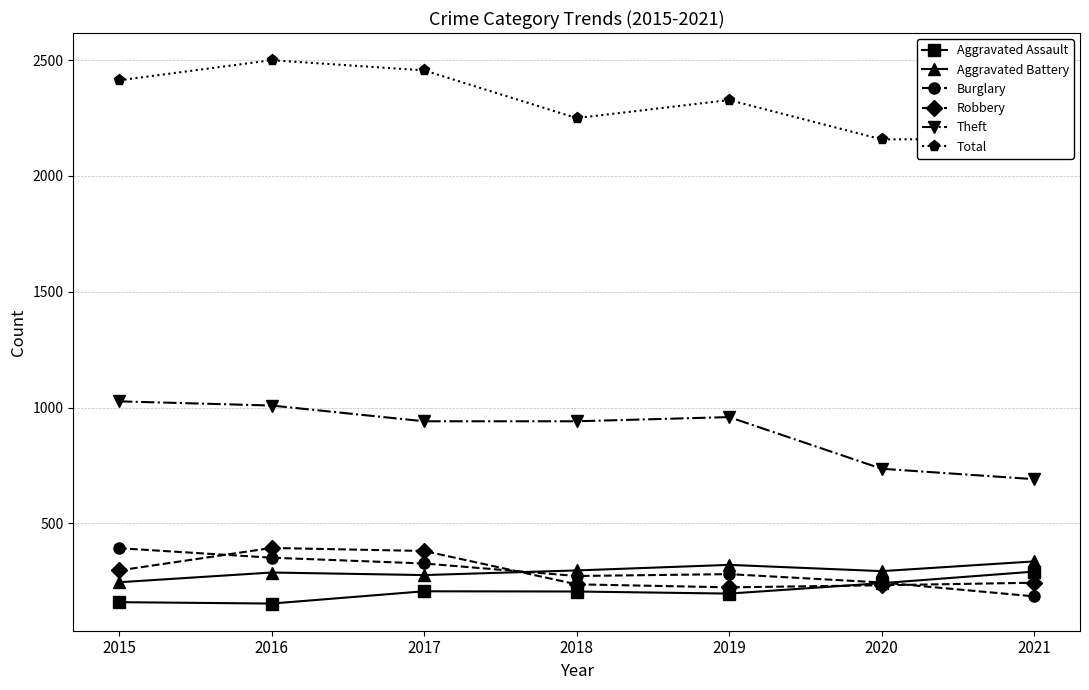

What is the lowest value of the Aggravated Battery series?

246